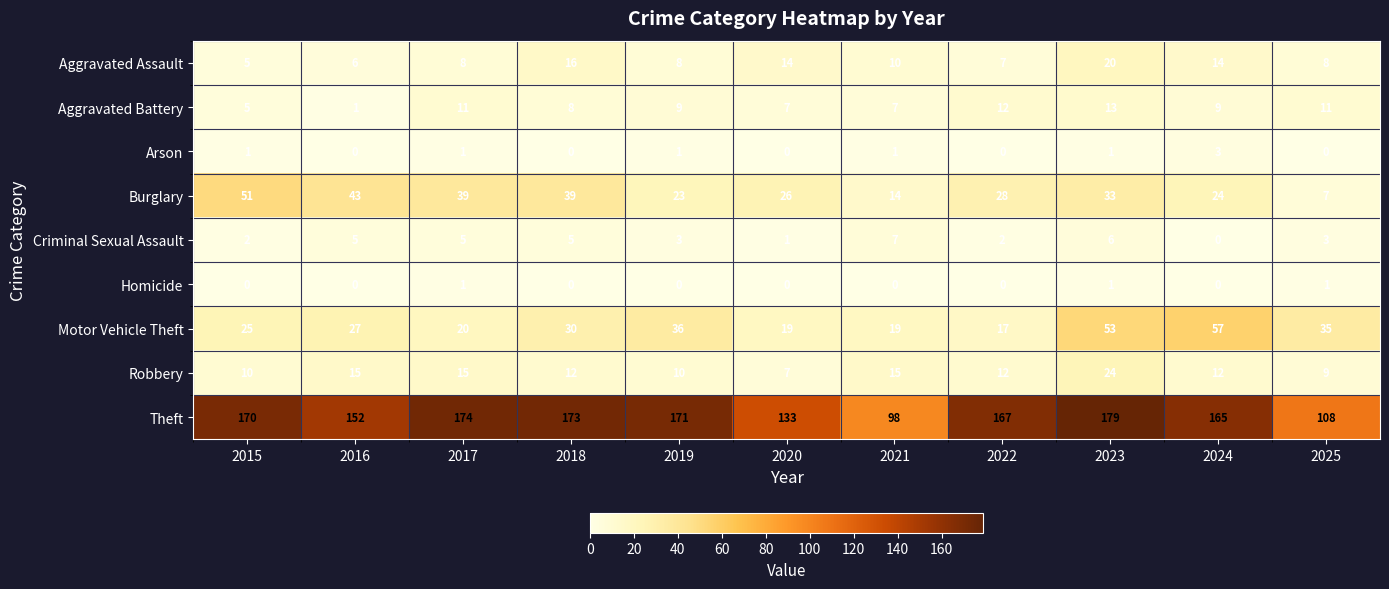

How many distinct data groups are displayed?

9